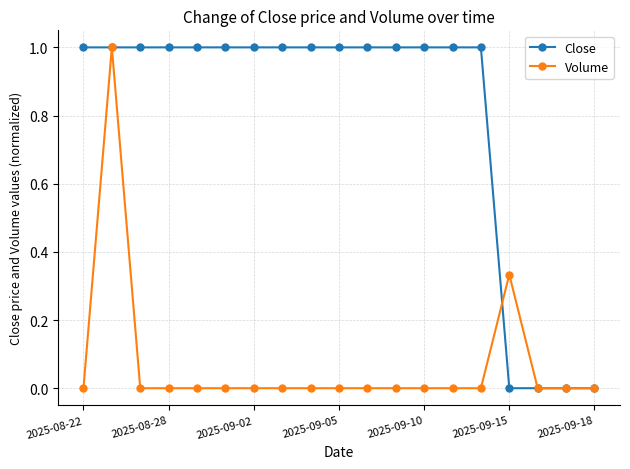

What is the maximum value shown in the chart?

1.0